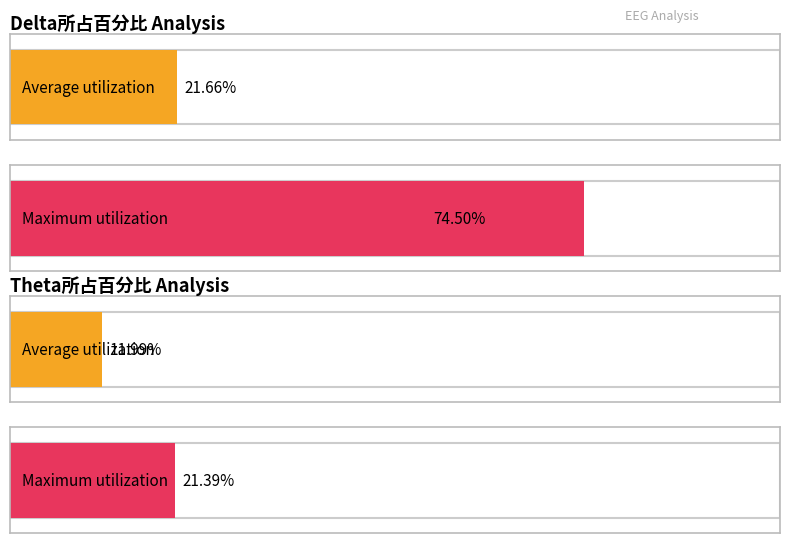

The value of Delta所占百分比 at 1 is 0.0. True or false?

False